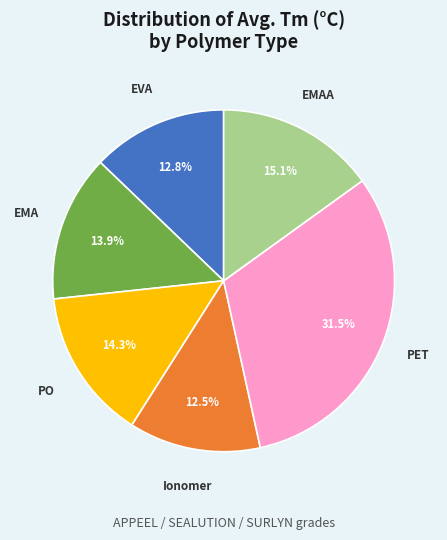

What percentage do Ionomer and EMAA together represent?

27.9%